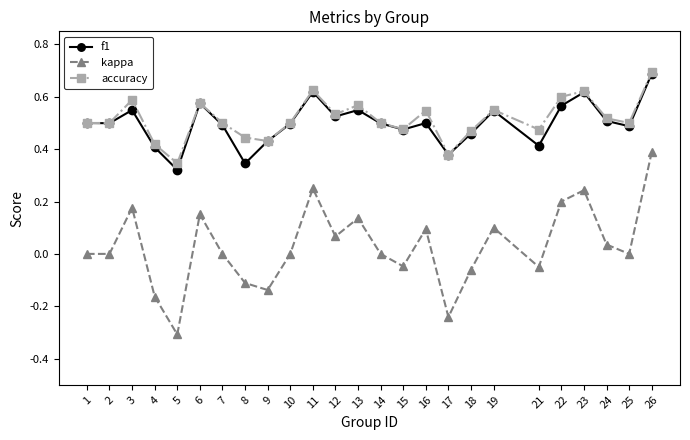

Which category has the highest value across all series?

26